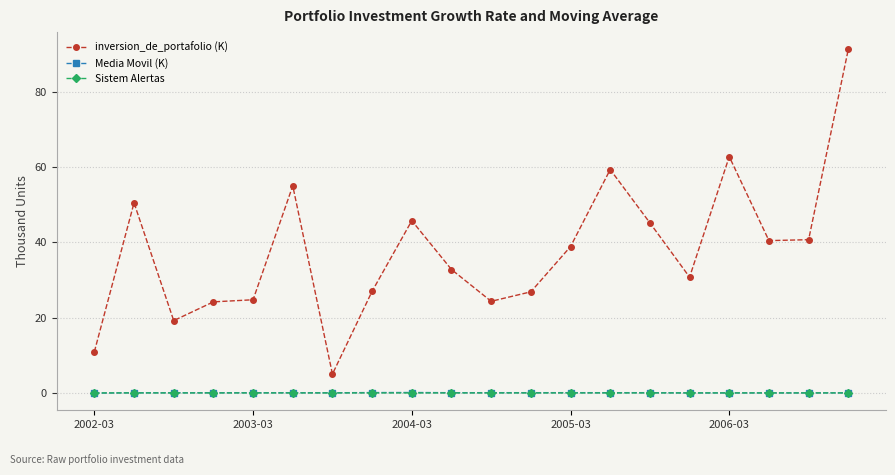

How many distinct data groups are displayed?

3